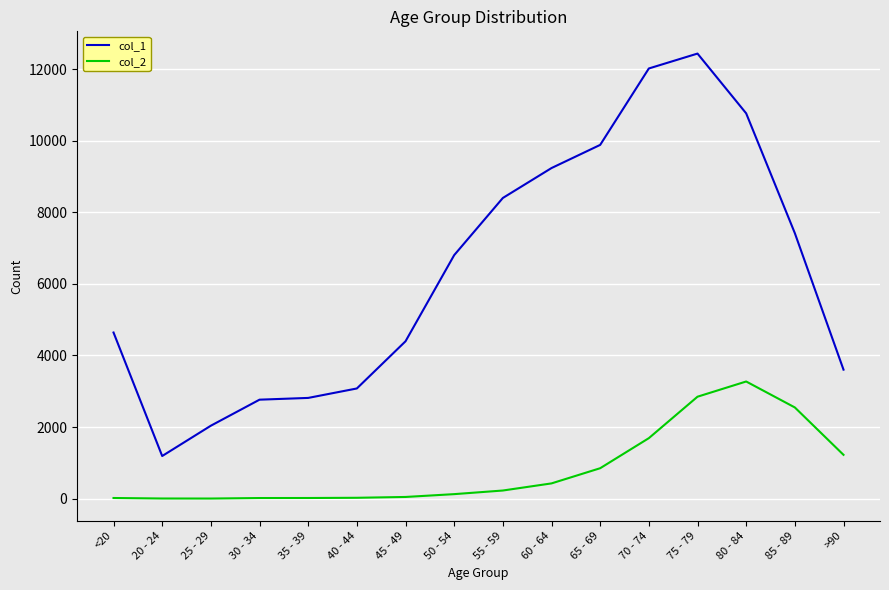

What position from the right is <20?

16